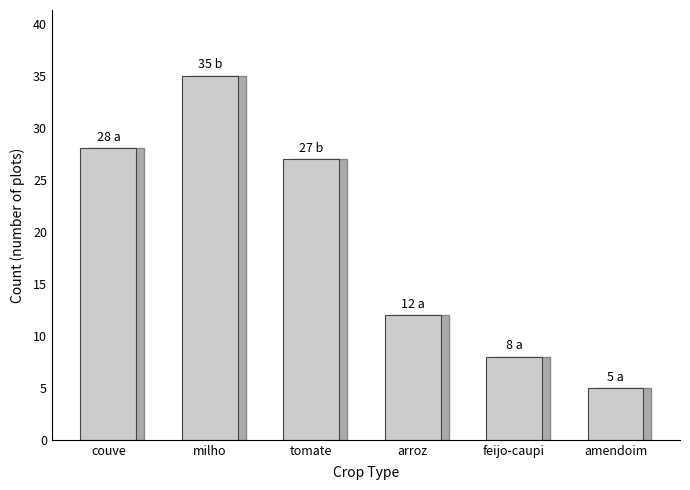

Approximately how many times larger is the value at couve compared to milho?

0.8